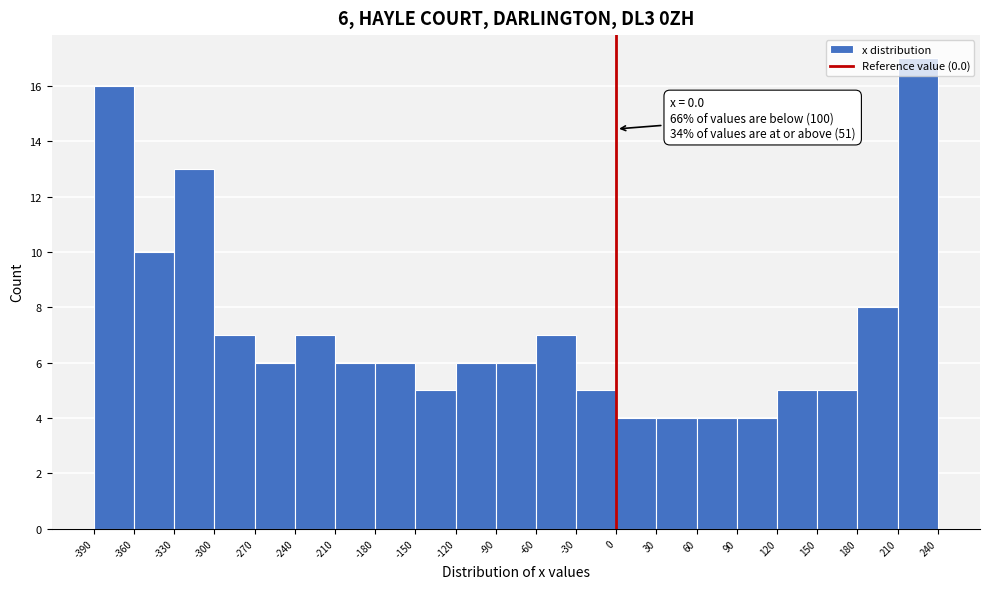

Over which range of the x-axis is the bar tallest?

210 to 240